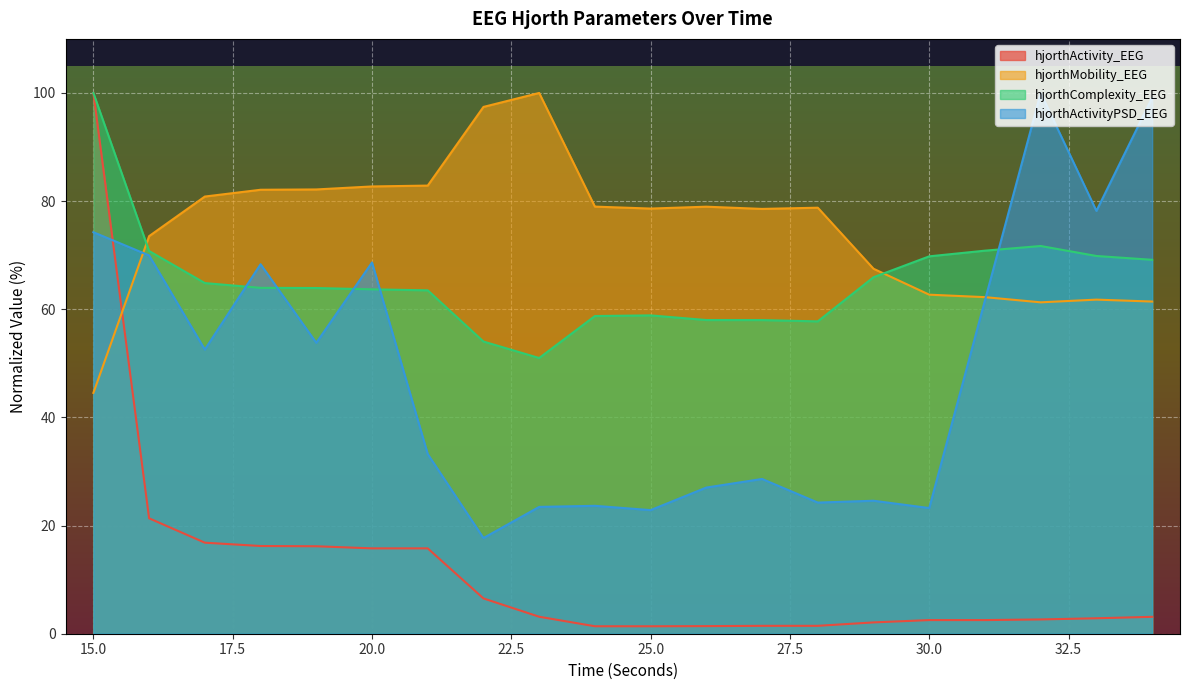

What value does the hjorthActivity_EEG series have at 26?

1.4